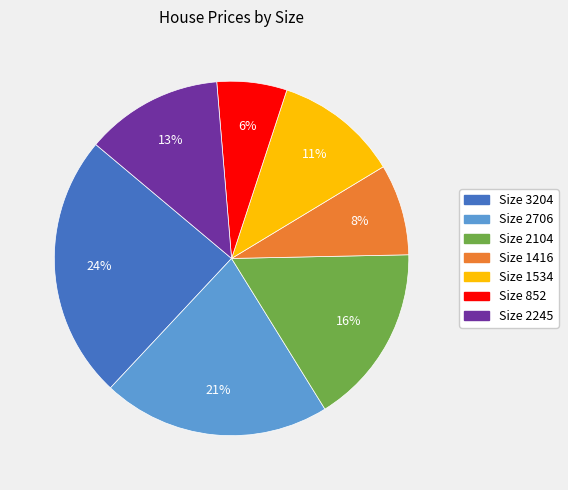

To the nearest percent, what is the difference between the largest and smallest slice percentages?

18%